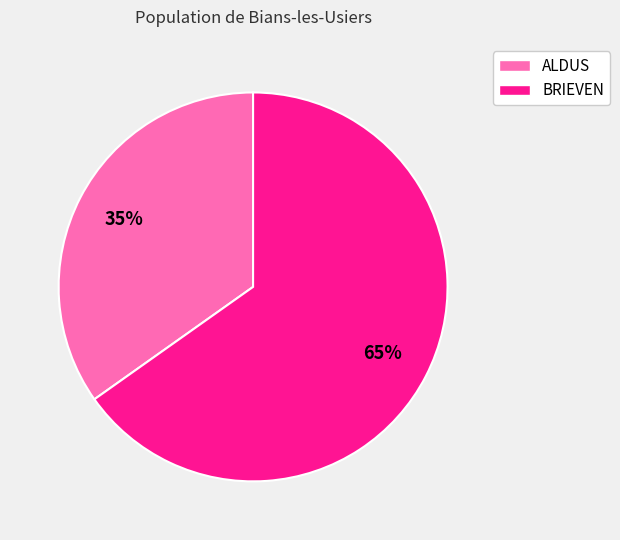

To the nearest percent, what is the difference between the BRIEVEN and ALDUS slice percentages?

30%